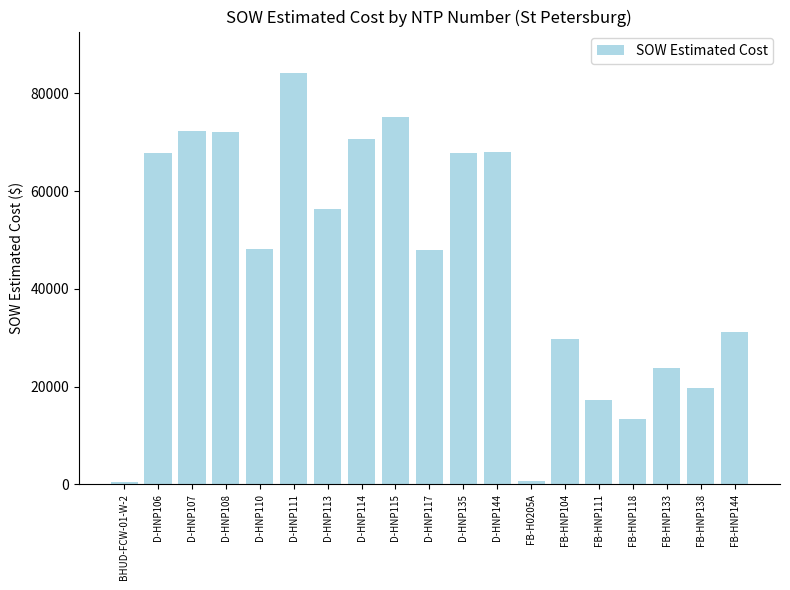

What is the value of the 16th bar from the left?

13442.4